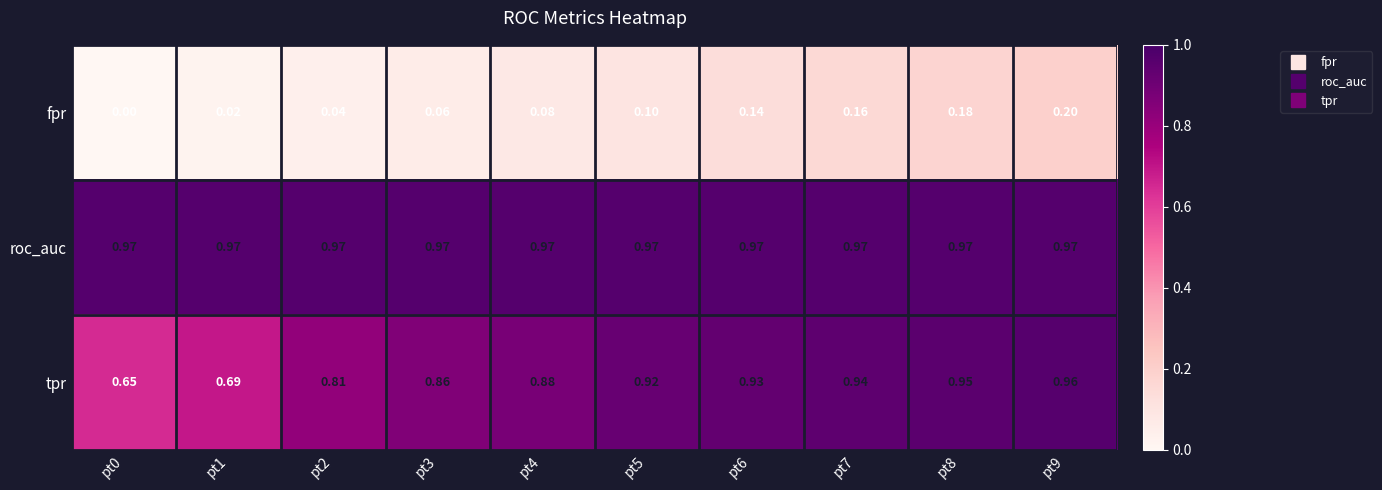

Rank the series at pt2 from lowest to highest value.

fpr, tpr, roc_auc